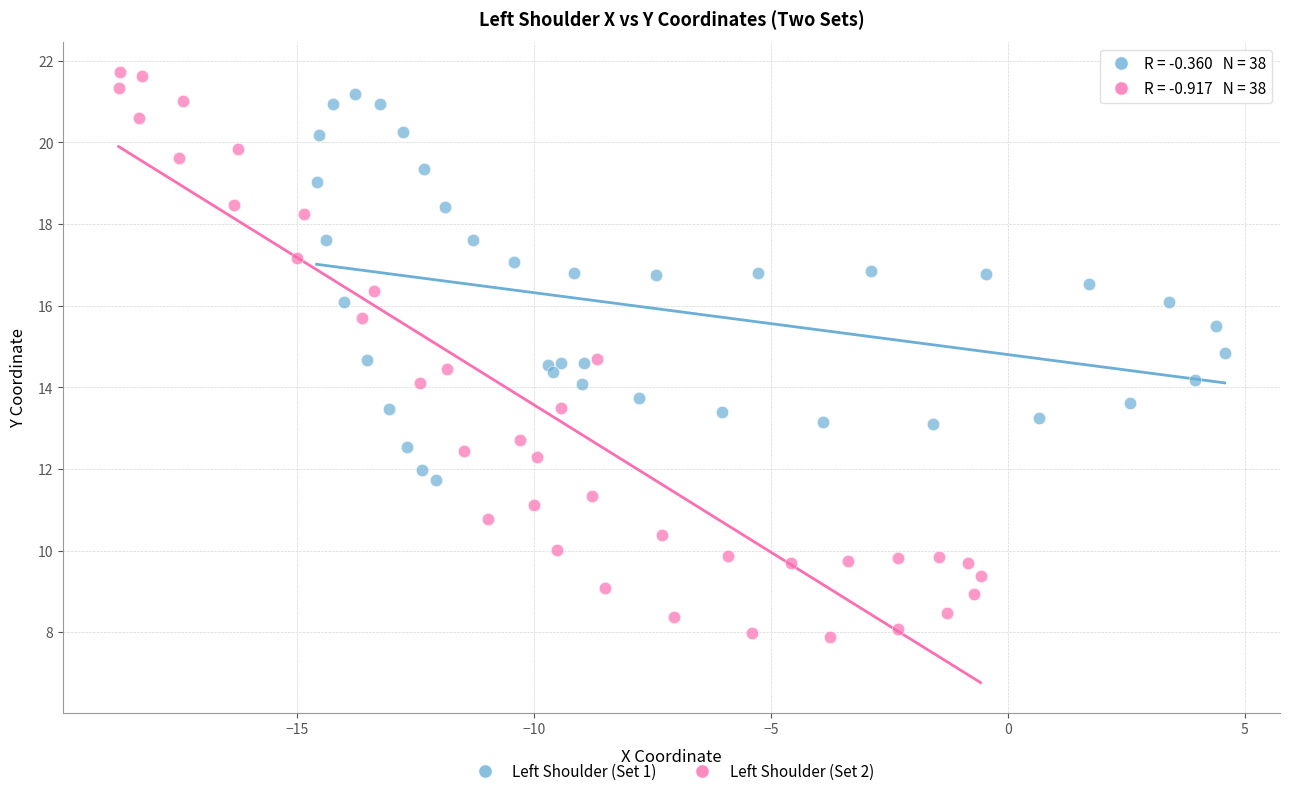

Which series contains the lowest Y value?

Left Shoulder (Set 2)